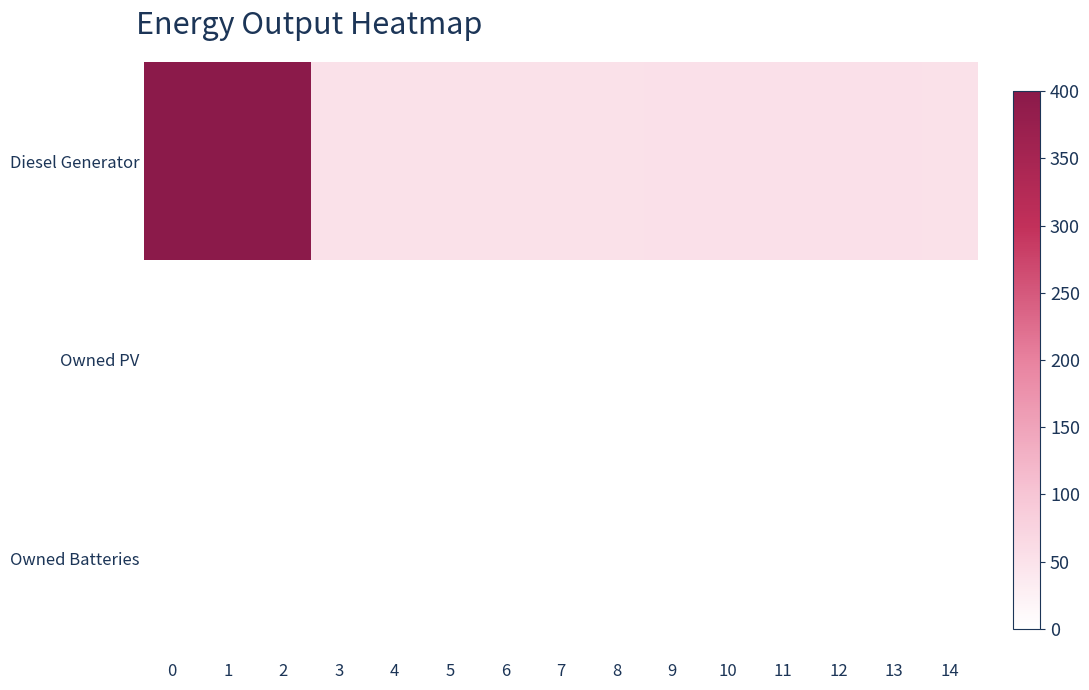

Which series has the widest spread of values?

Diesel Generator